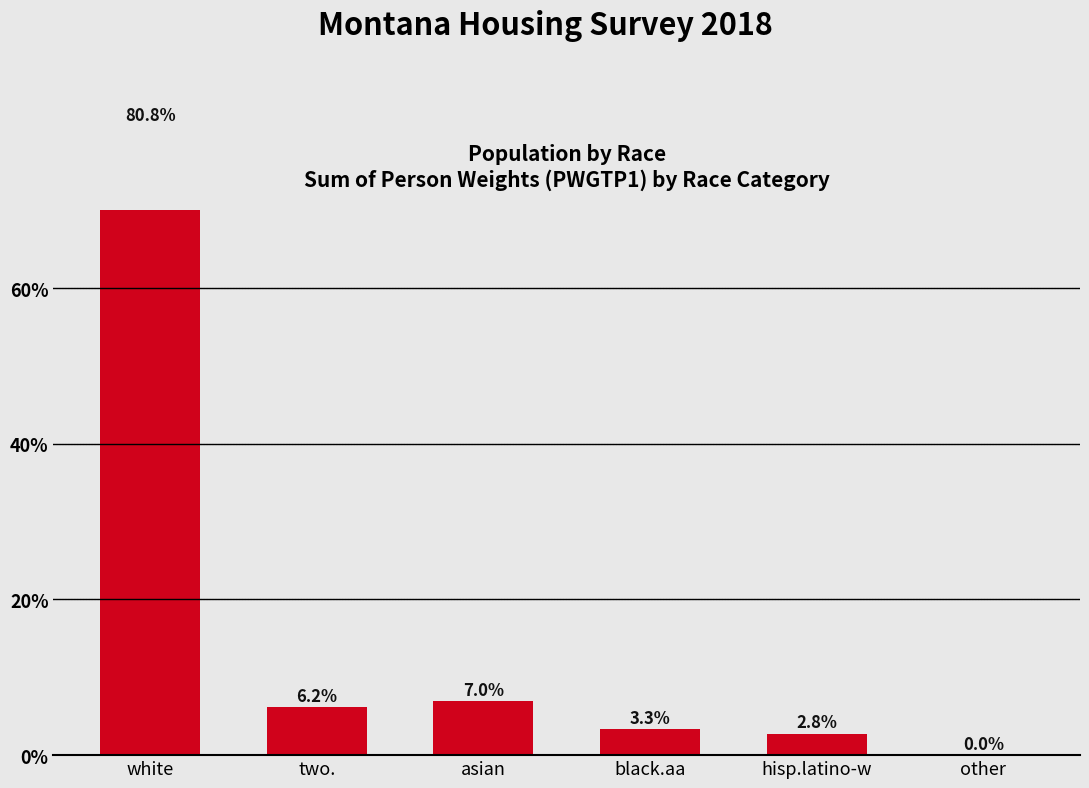

How many series are shown in this chart?

1